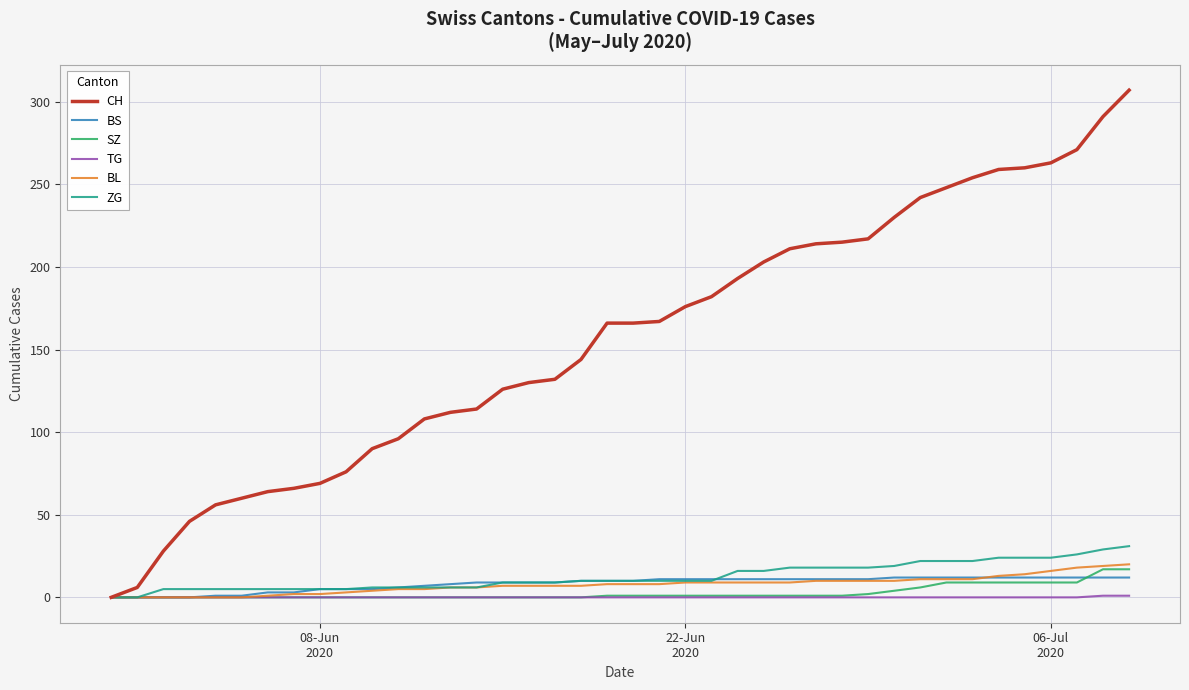

Which series has the largest total across all categories?

CH